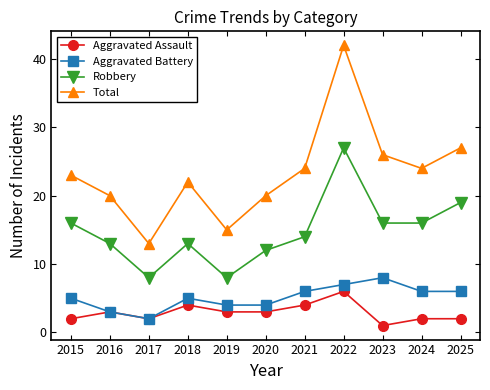

What is the value of the Aggravated Battery point at the 2nd from the left?

3